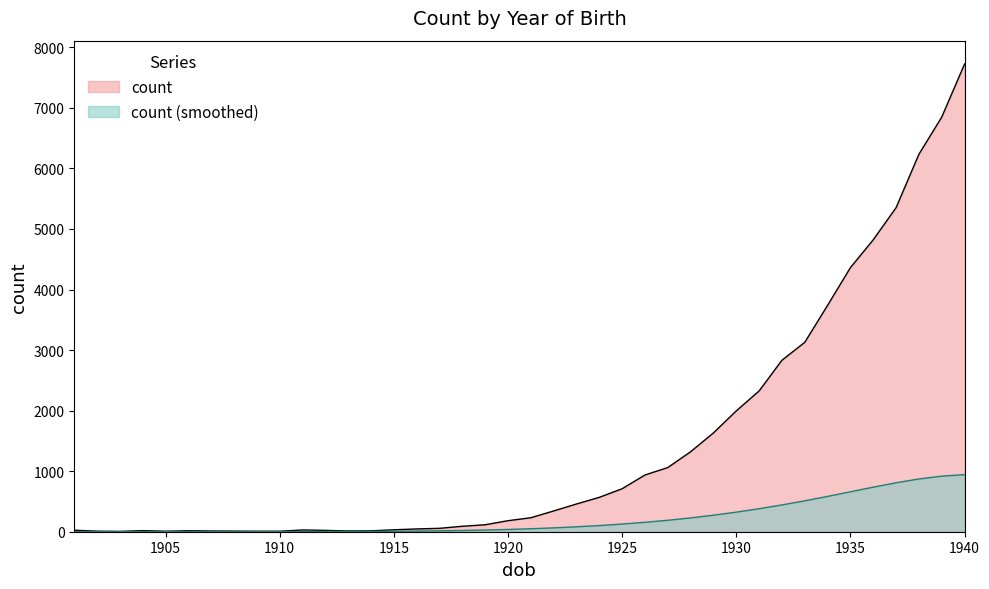

Where is the data nearest to the value 3864?

1934